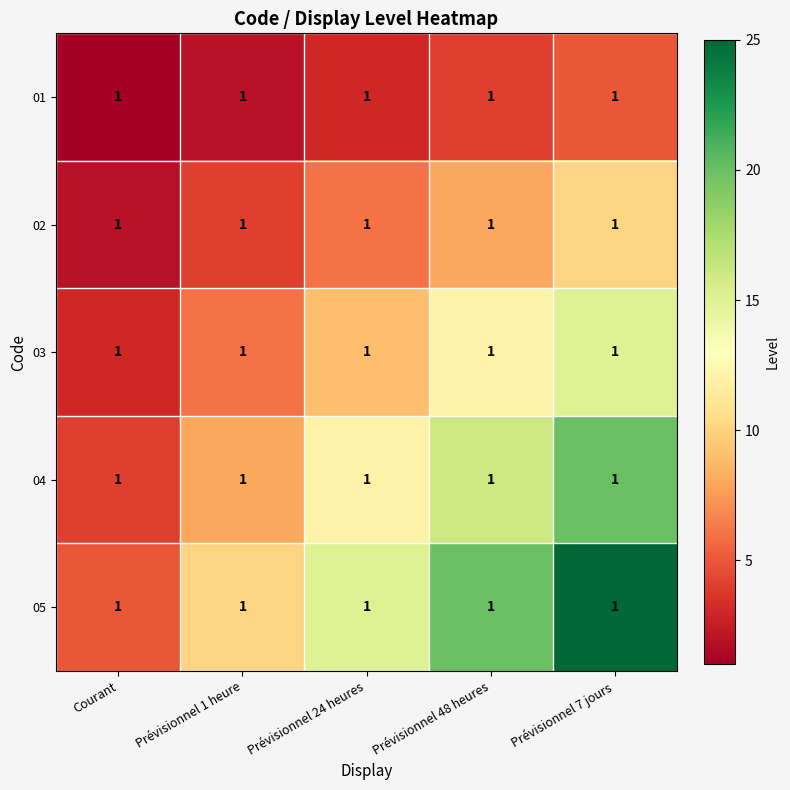

Which label corresponds to the largest value in the chart?

Prévisionnel 7 jours